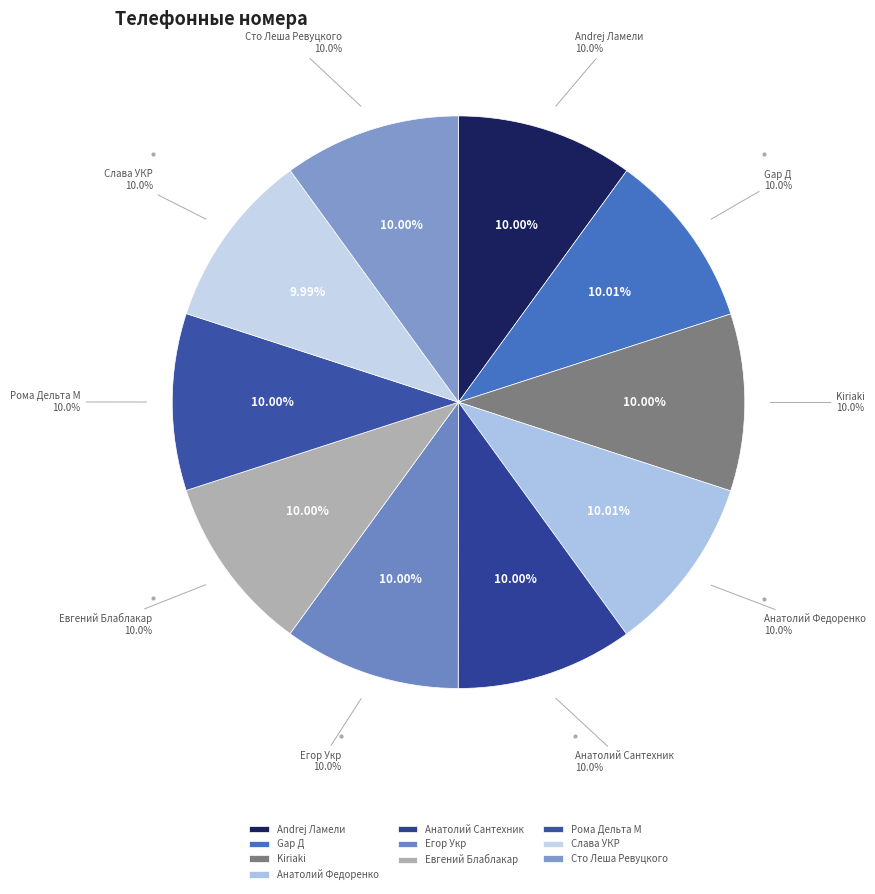

Does Рома Дельта М account for over 50% of the chart?

No